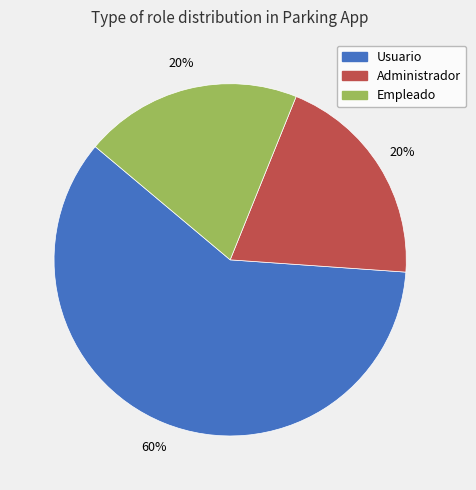

To the nearest percent, what is the average slice percentage?

33%